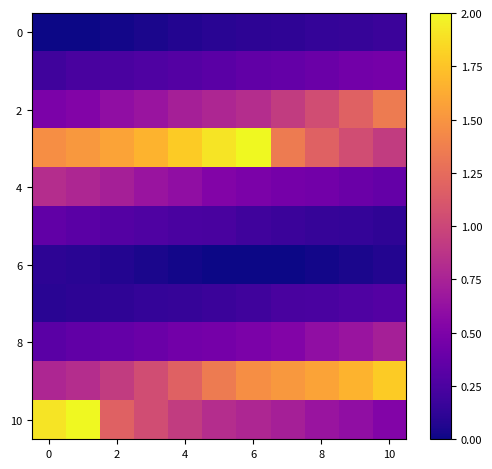

How many series are shown in this chart?

11